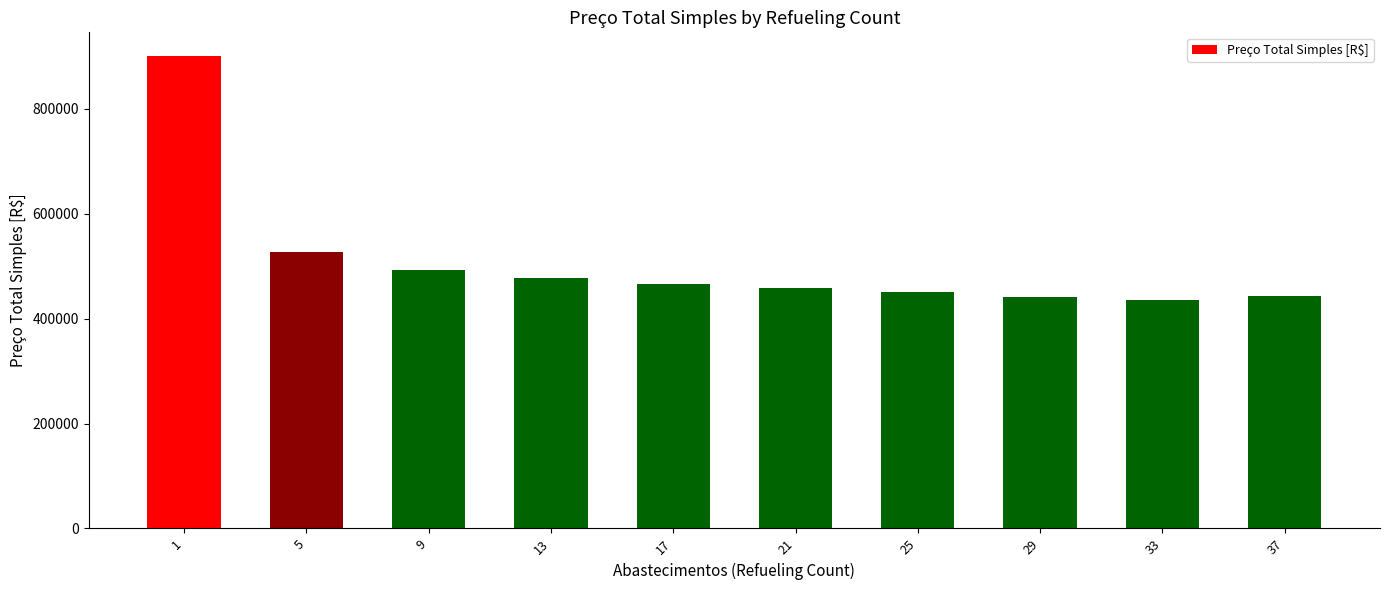

Is it true that the value at 1 is 900813.3?

True